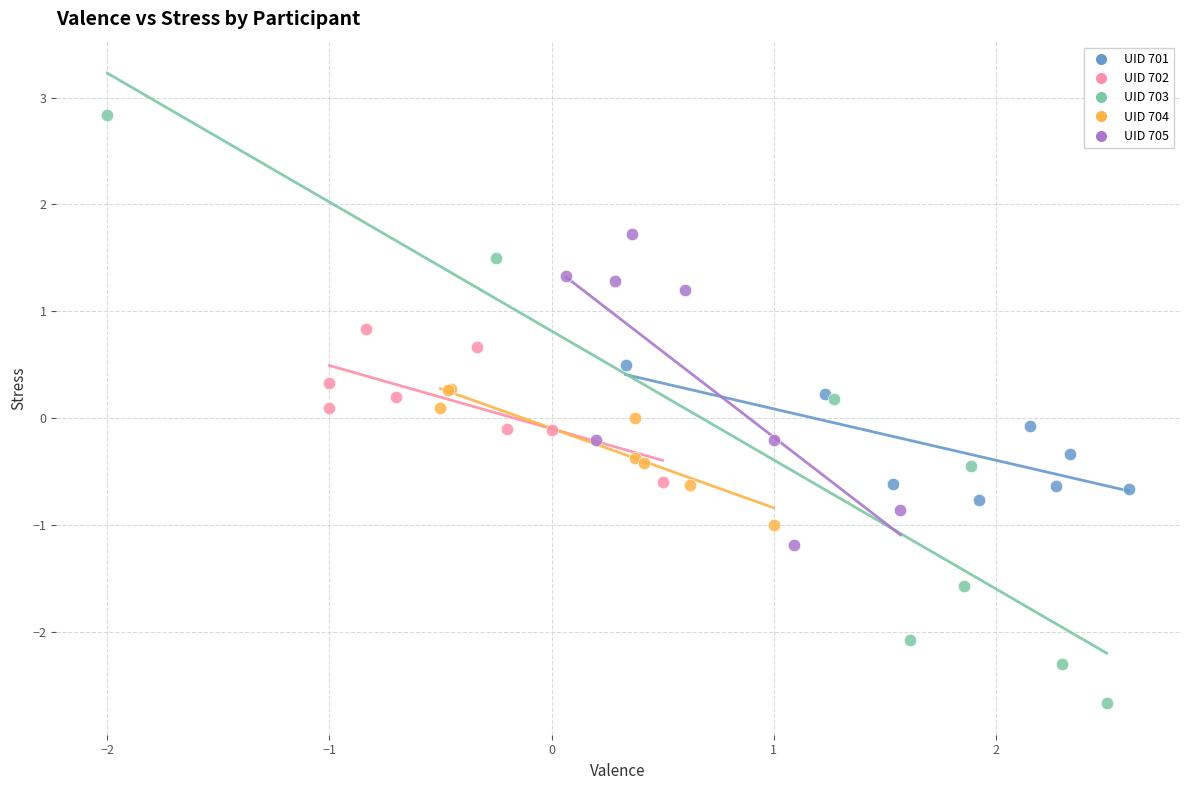

Which series reaches the maximum Y coordinate?

UID 703